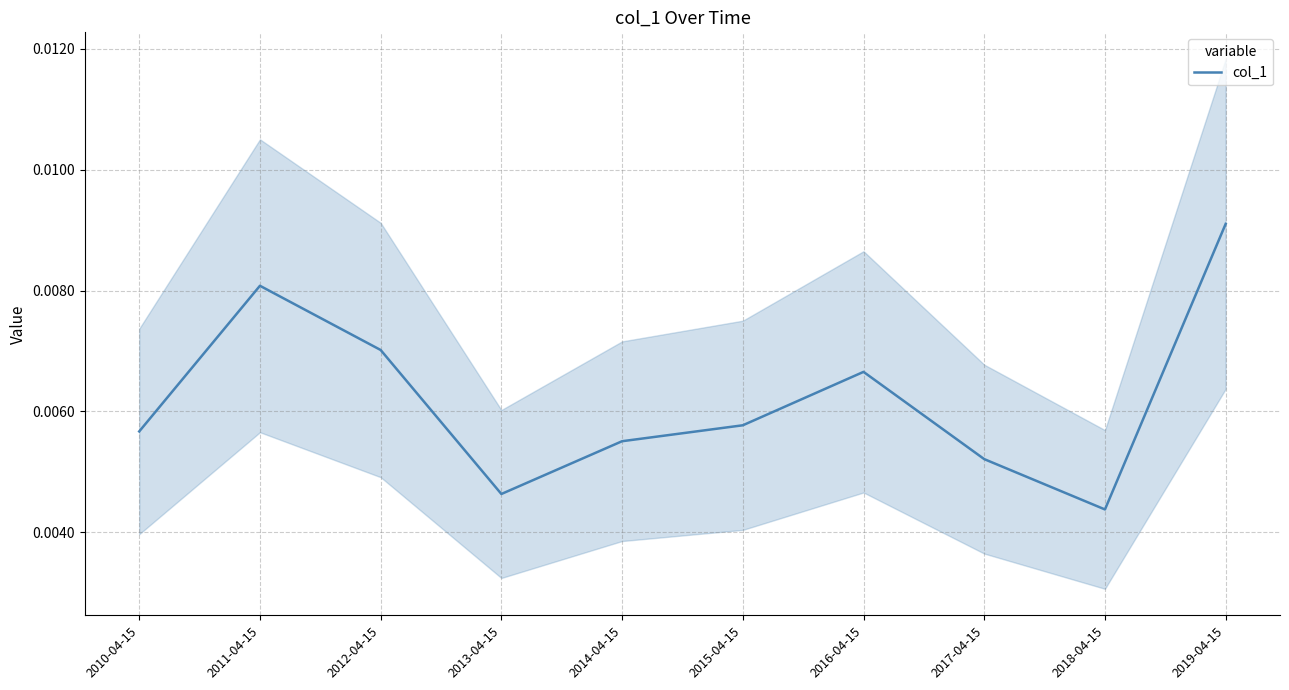

At which label does col_1 reach its minimum?

2018-04-15